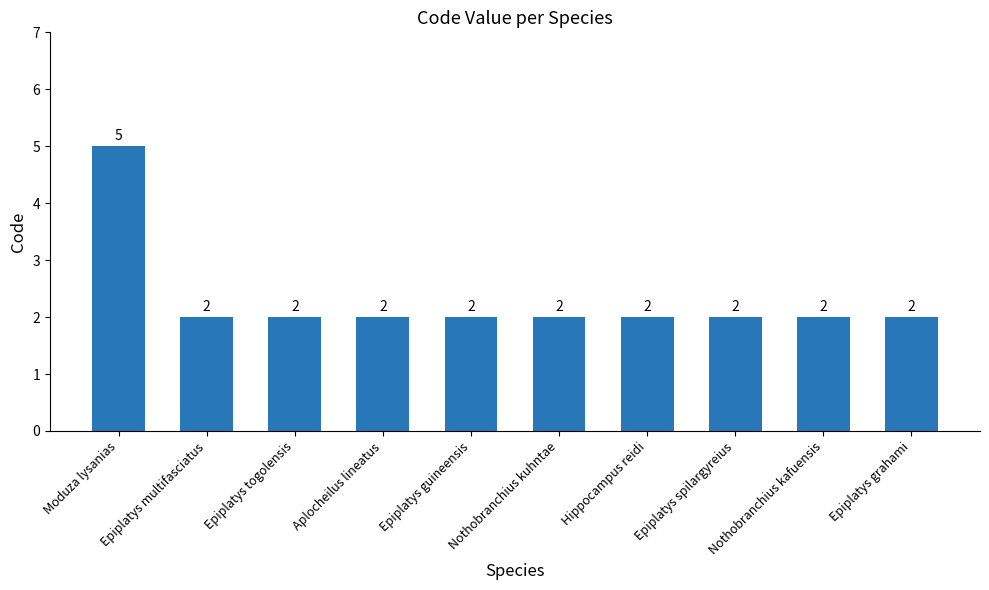

What is the sum of the values at Moduza lysanias and Epiplatys togolensis?

7